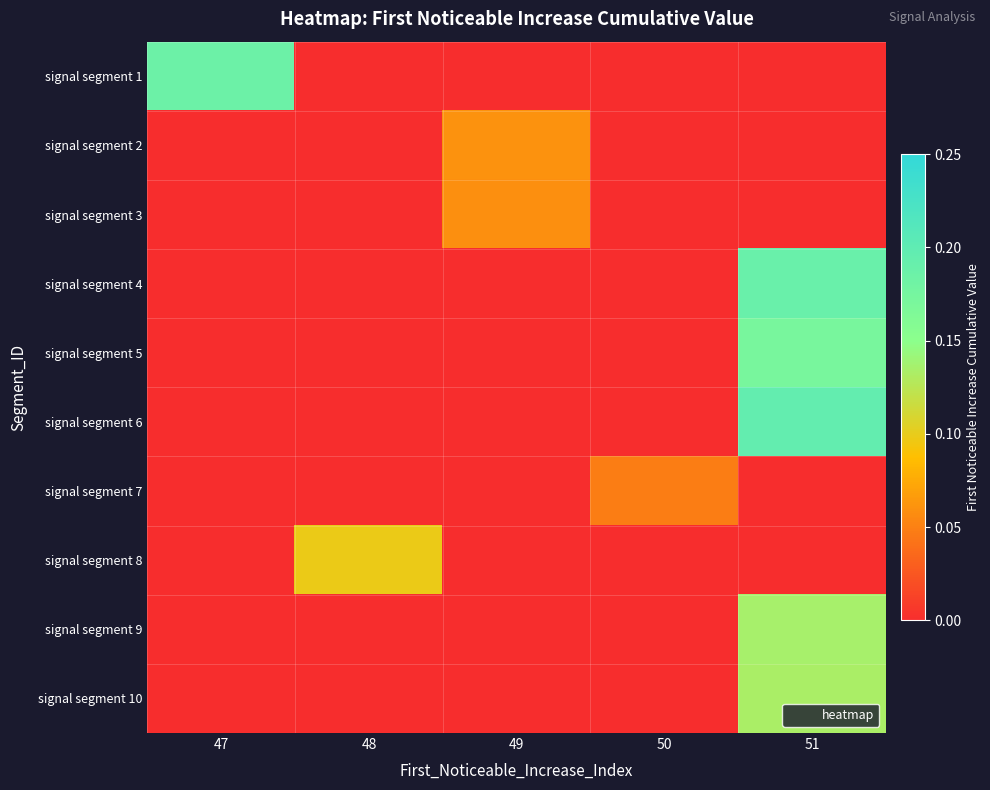

At 51, list the series in order from largest to smallest.

signal segment 6, signal segment 4, signal segment 5, signal segment 9, signal segment 10, signal segment 1, signal segment 2, signal segment 3, signal segment 7, signal segment 8